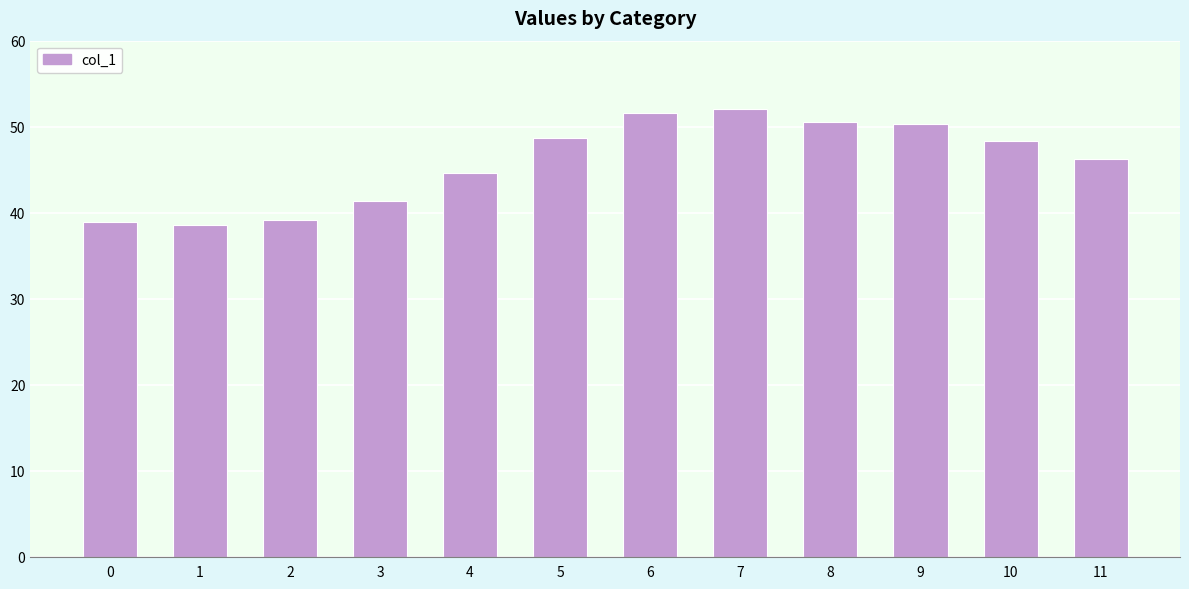

Where does the data first go above 48?

5